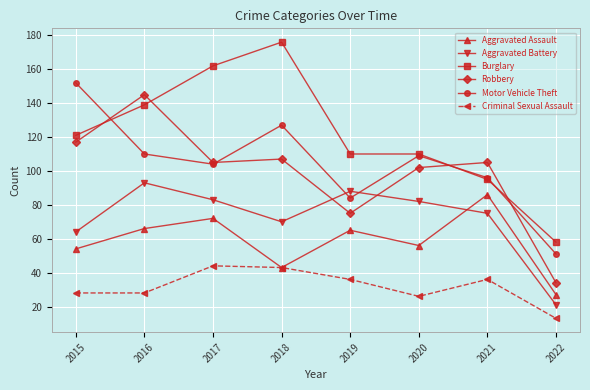

What are all the series names shown in the legend?

Aggravated Assault, Aggravated Battery, Burglary, Robbery, Motor Vehicle Theft, Criminal Sexual Assault